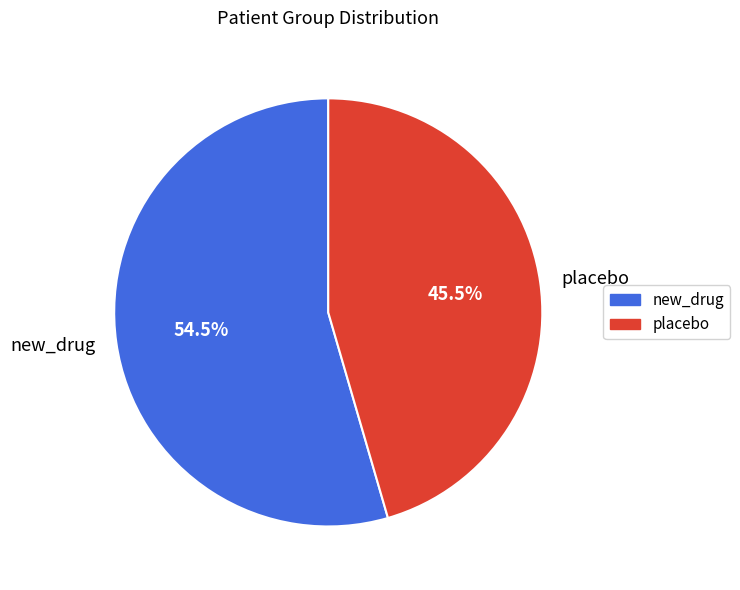

What is the total percentage of placebo and new_drug?

100.0%